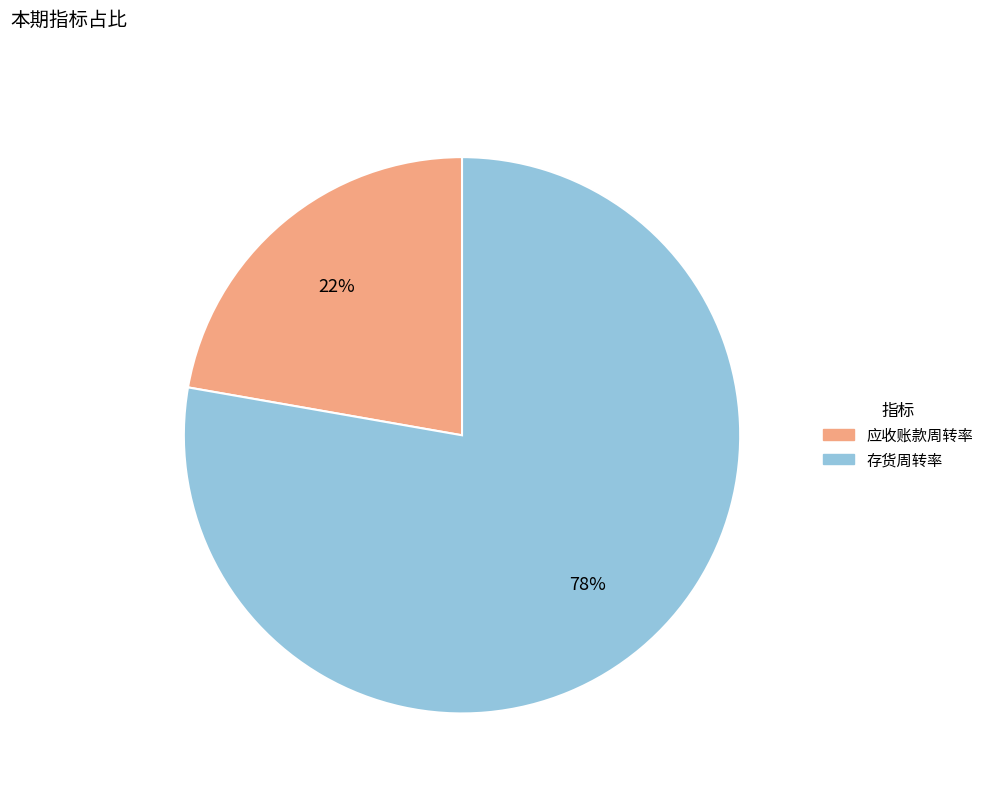

Which category has the smallest portion of the pie?

应收账款周转率